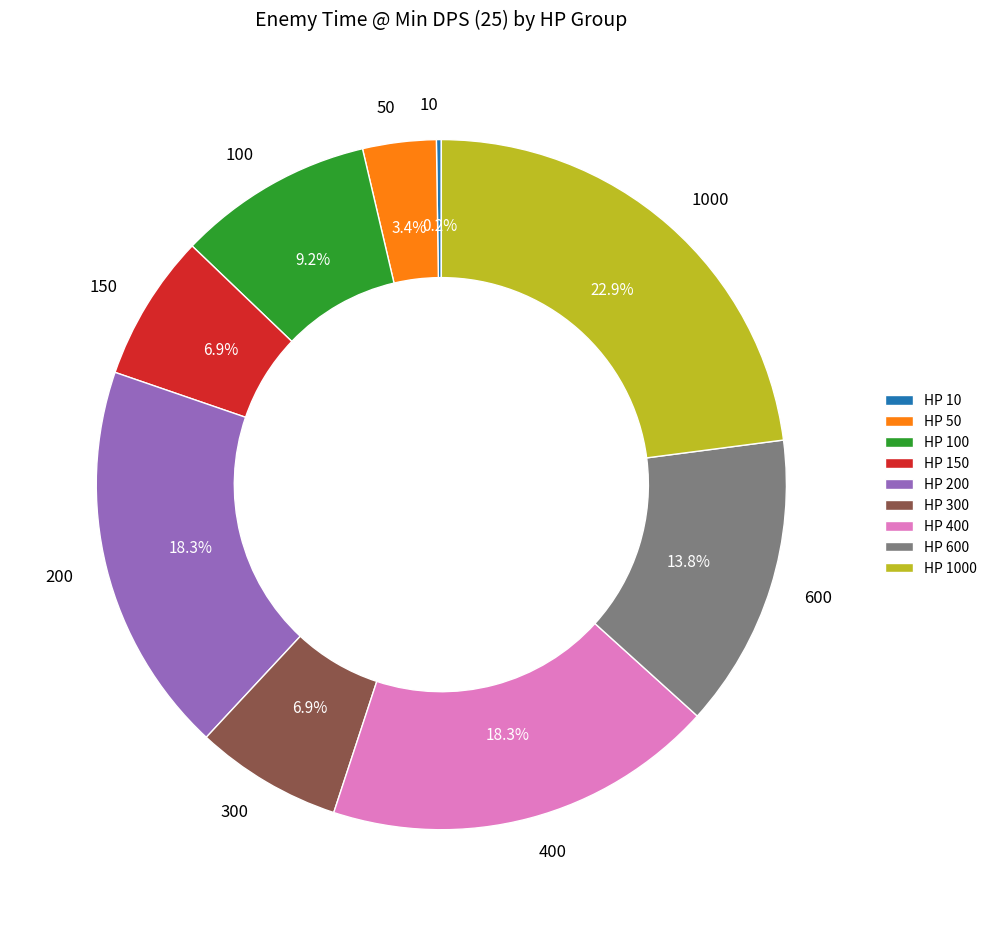

Is the sum of 300 and 50 greater than half?

No